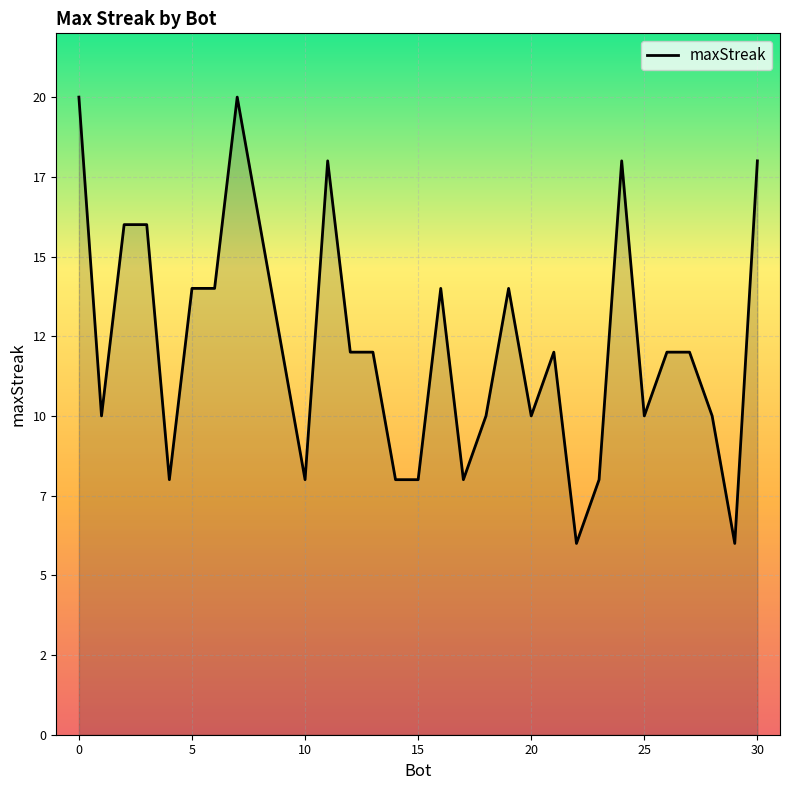

What is the label of the 29th point from the left?

28